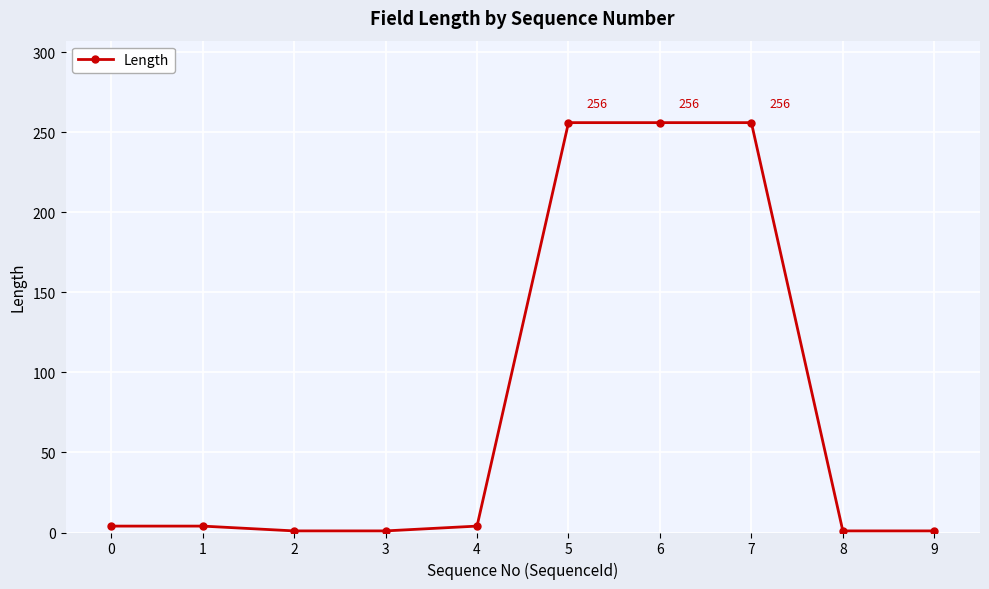

What is the maximum value shown in the chart?

256